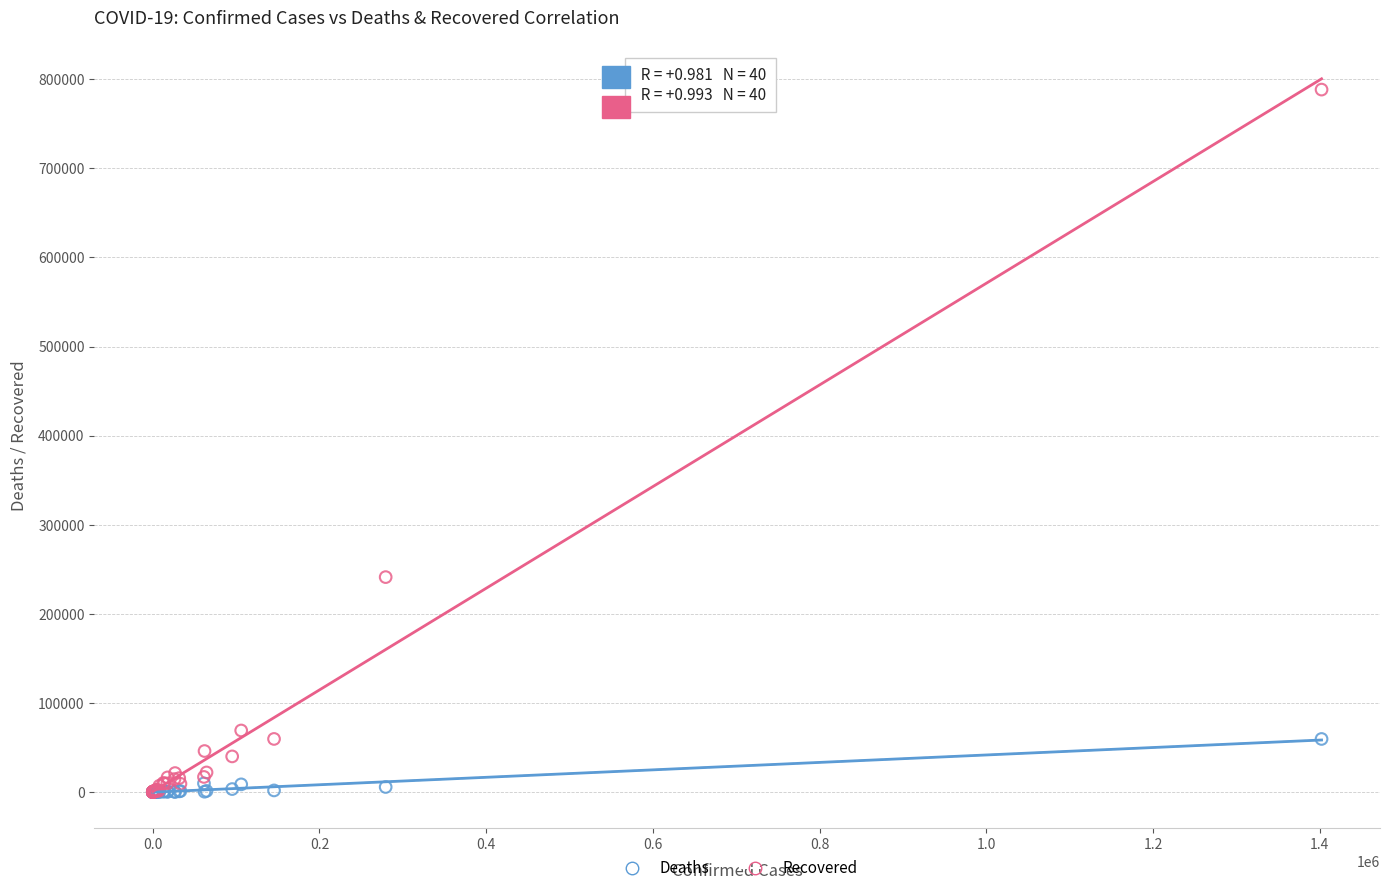

What are all the series names shown in the legend?

Deaths, Recovered